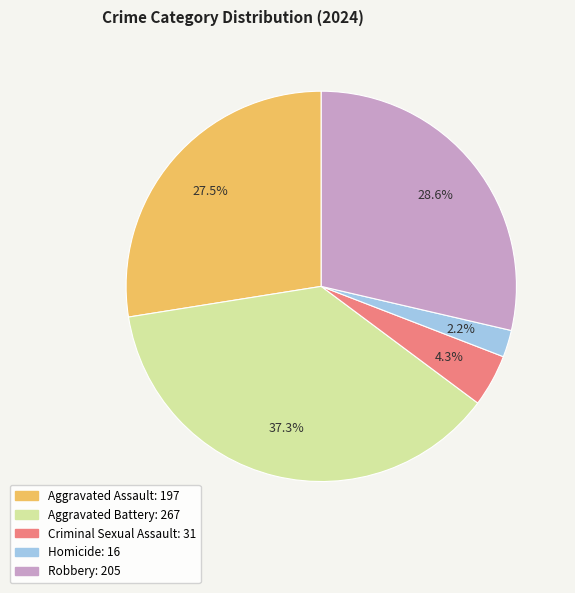

Which category has the smallest portion of the pie?

Homicide